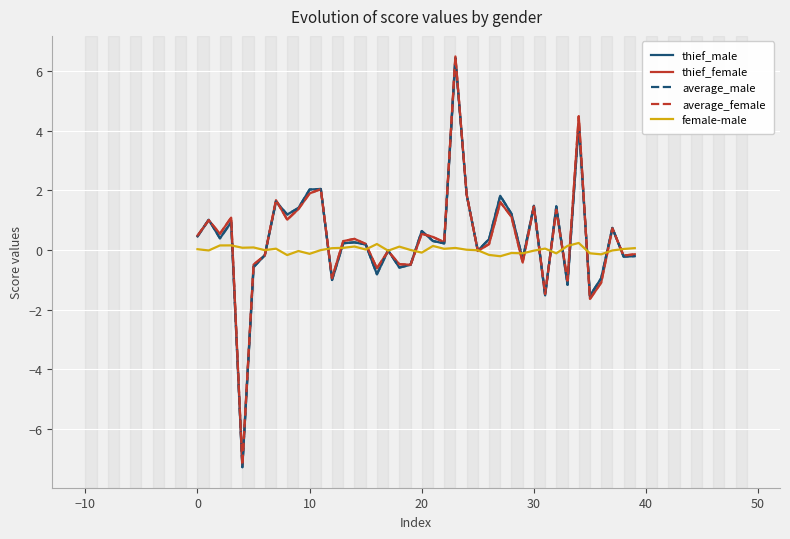

What is the difference between the average_female values at 25 and 22?

0.3